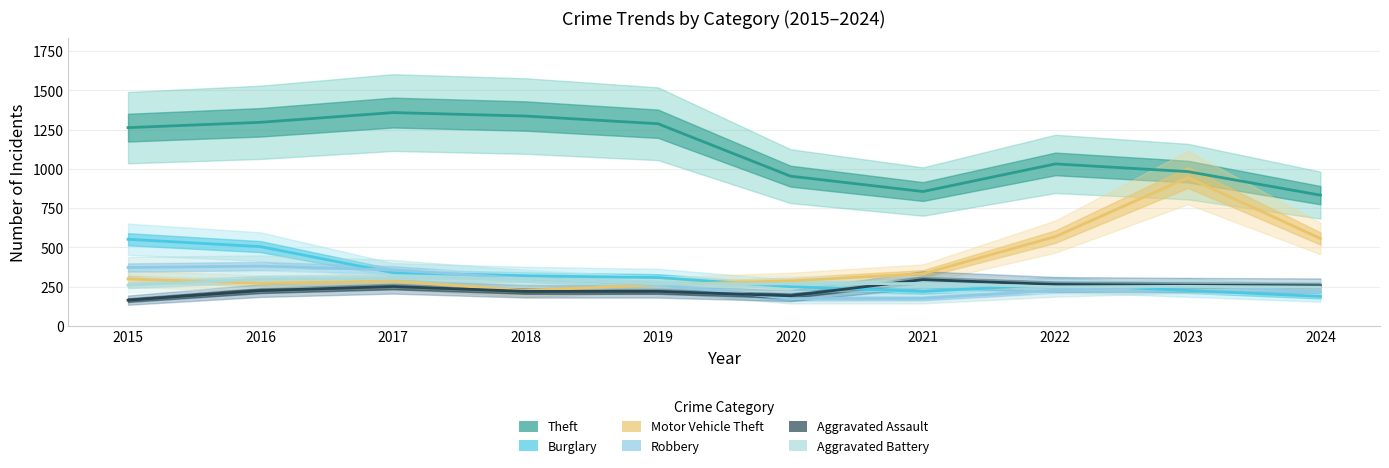

Where is Aggravated Battery nearest to the value 275?

2021